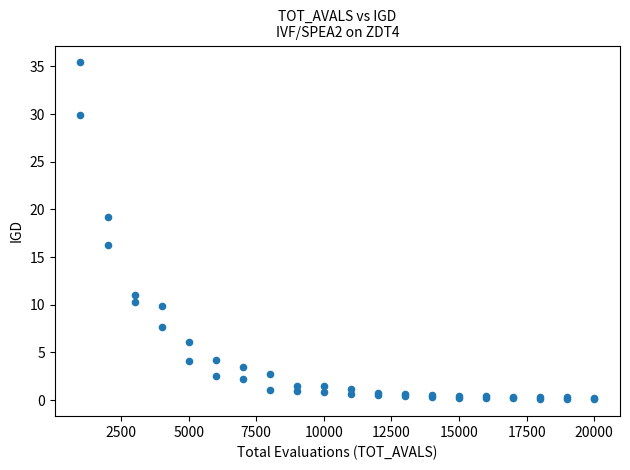

What Y value in the scatter plot is closest to 17?

16.3